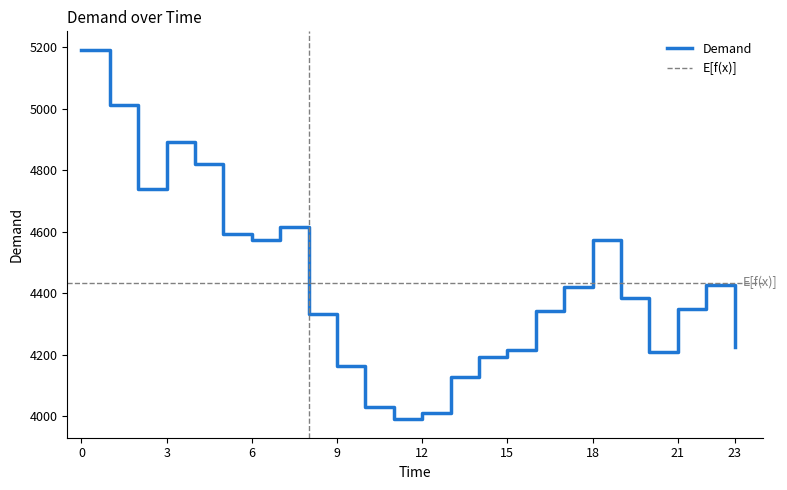

True or false: the data shows 5012 at 1.

True